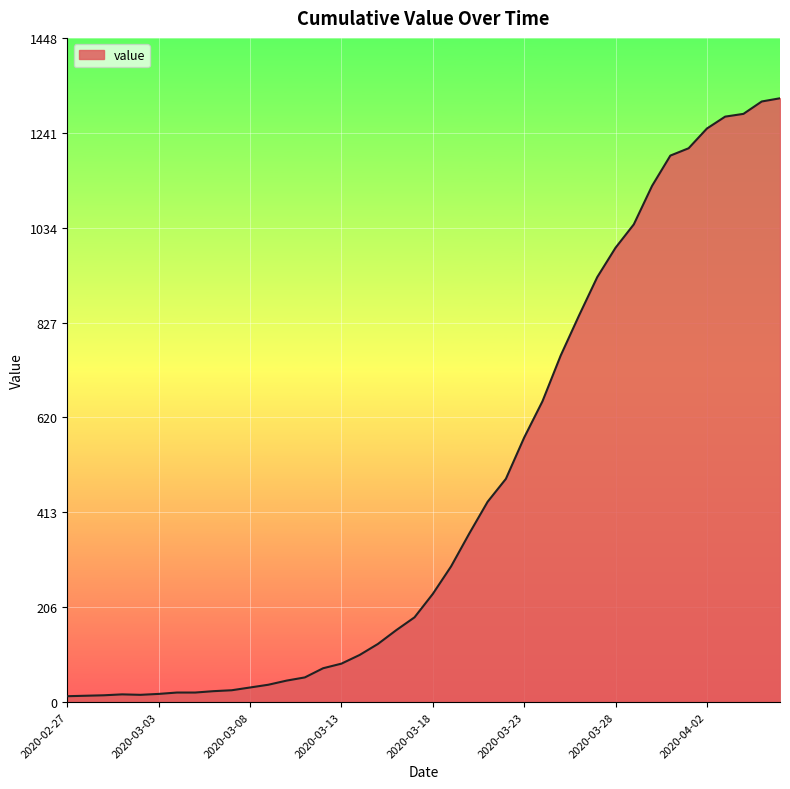

What is the difference between the maximum and minimum values?

1304